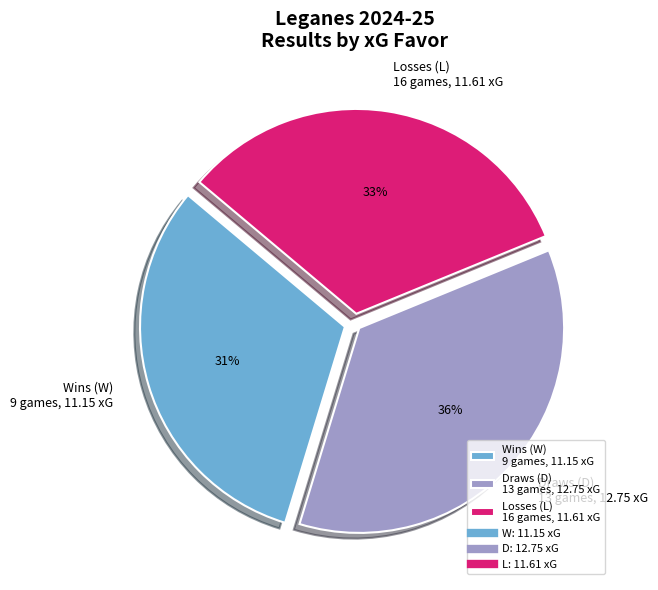

Does any single category account for the majority?

No